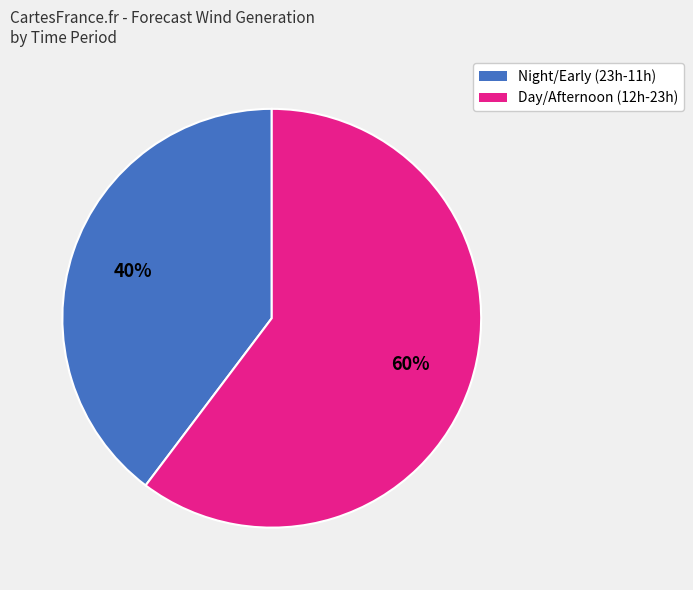

To the nearest percent, what is the average slice percentage?

50%